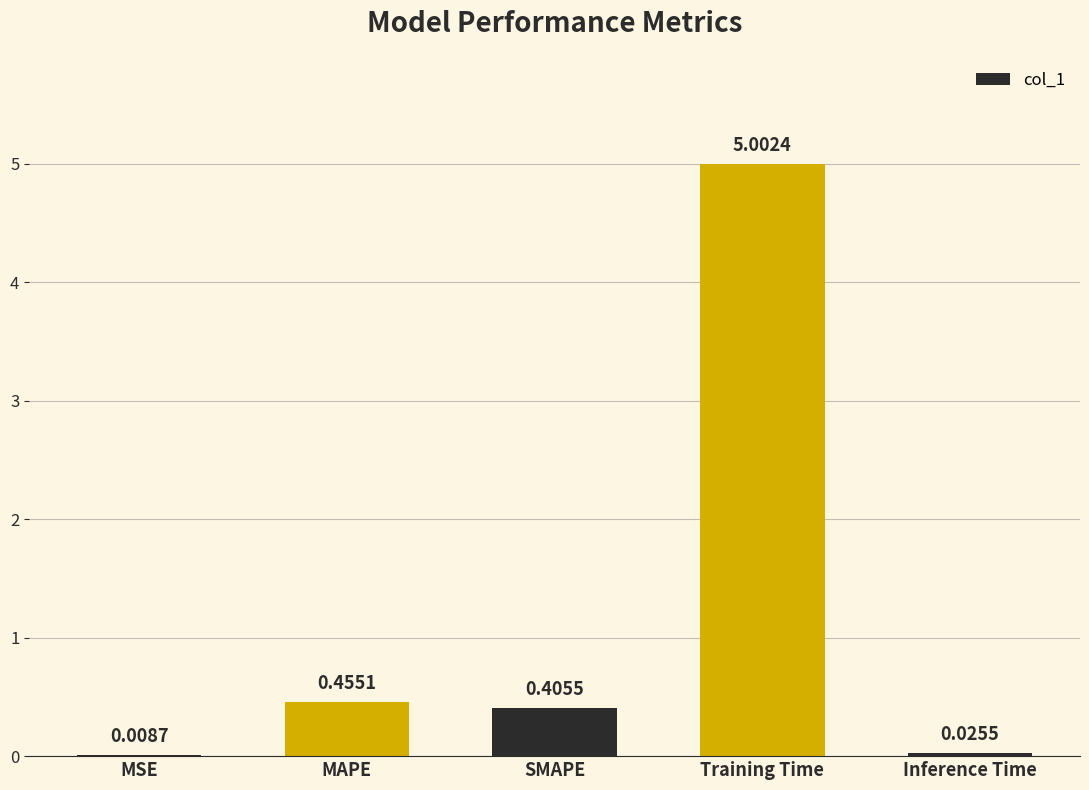

What is the change in value from MAPE to Training Time?

+4.5